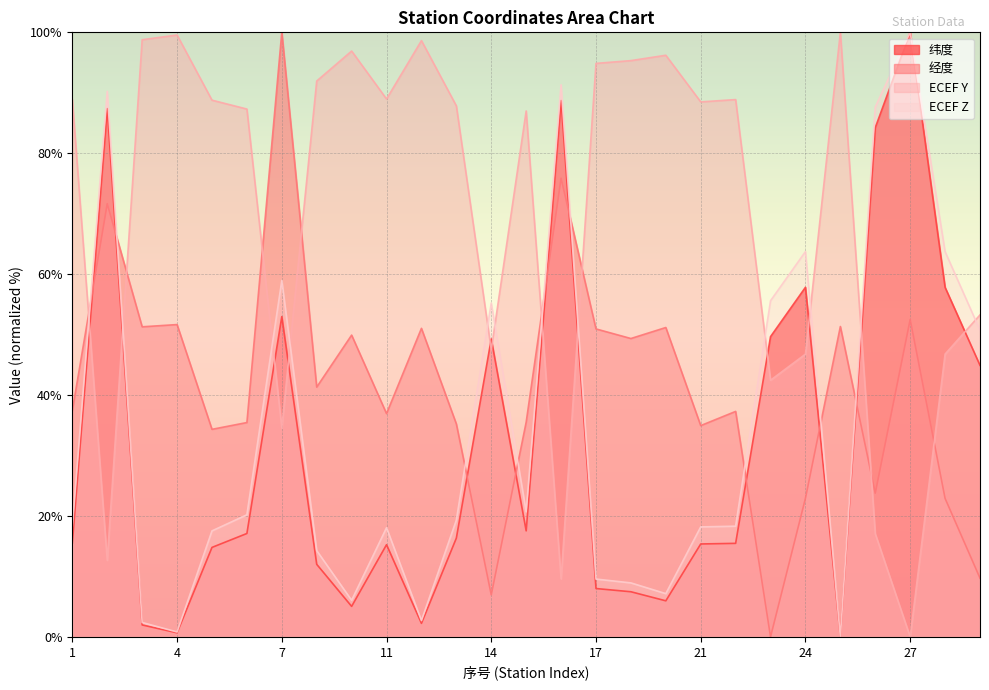

True or false: 纬度 and 经度 intersect in this chart.

True